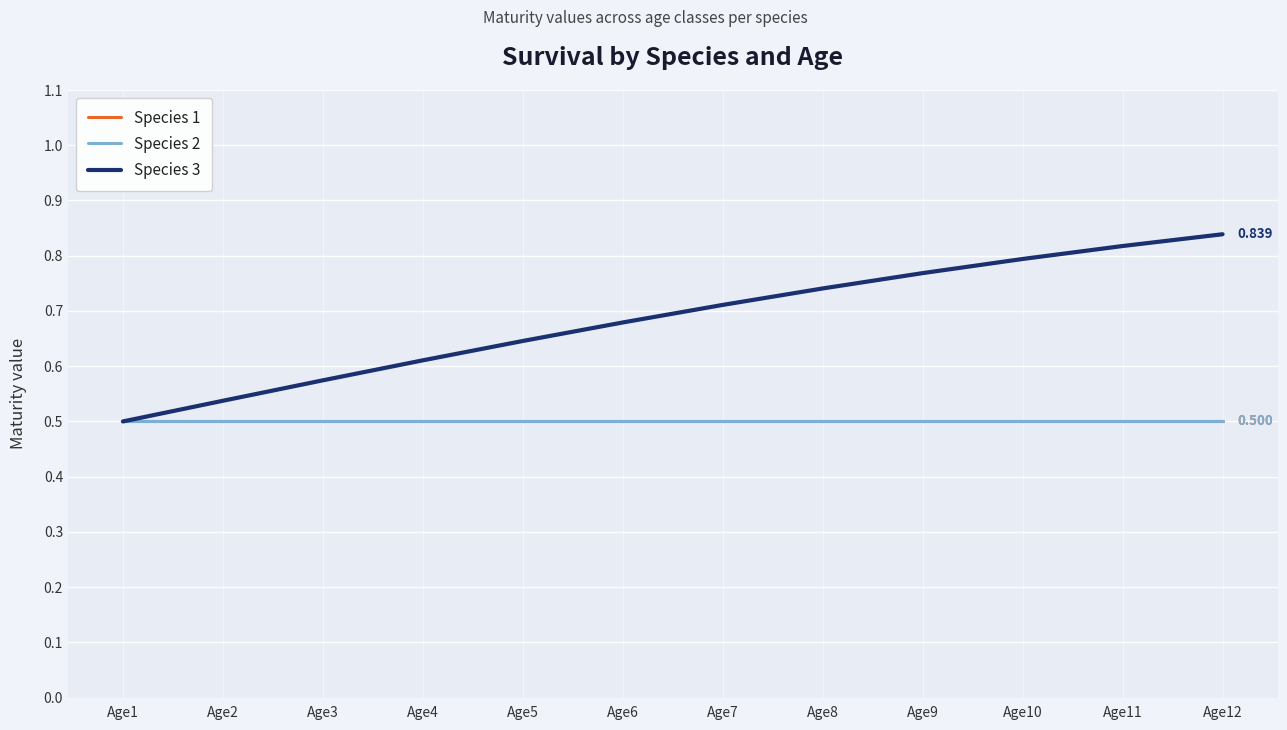

Does the chart have visible grid lines?

Yes